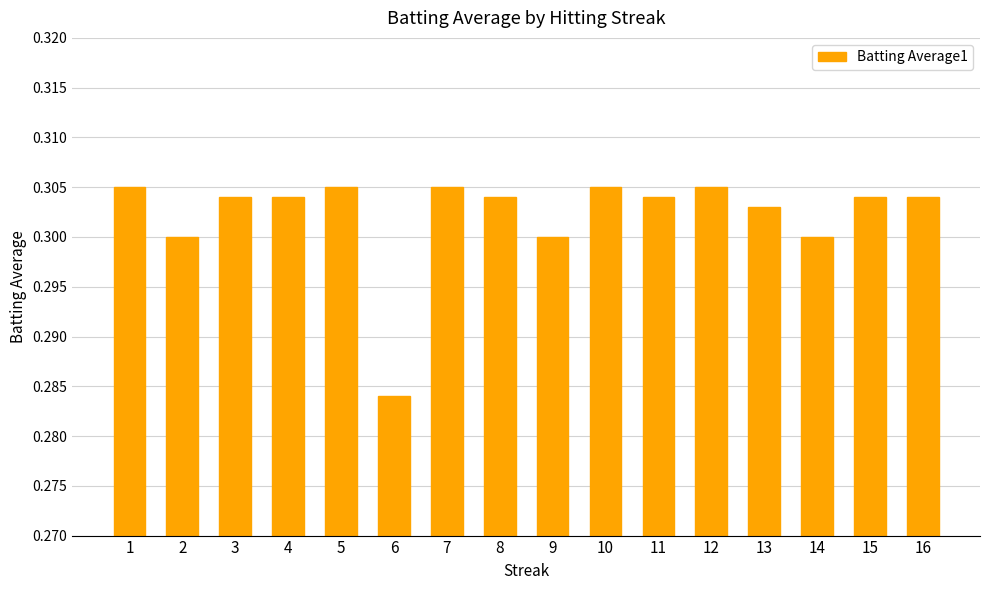

Which category has the lowest value across all series?

6